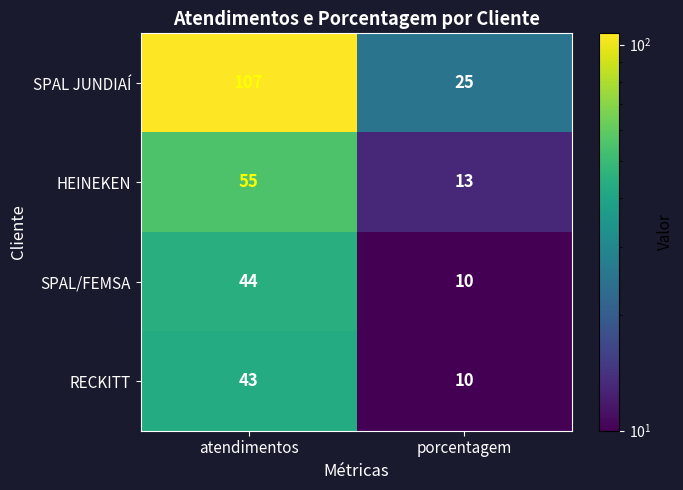

At which category does the chart reach its peak across all series?

atendimentos